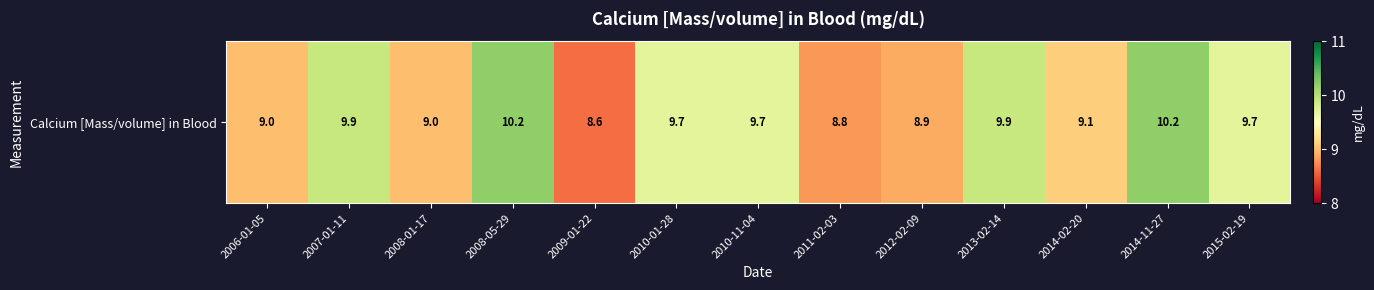

What is the minimum value shown in the chart?

8.6